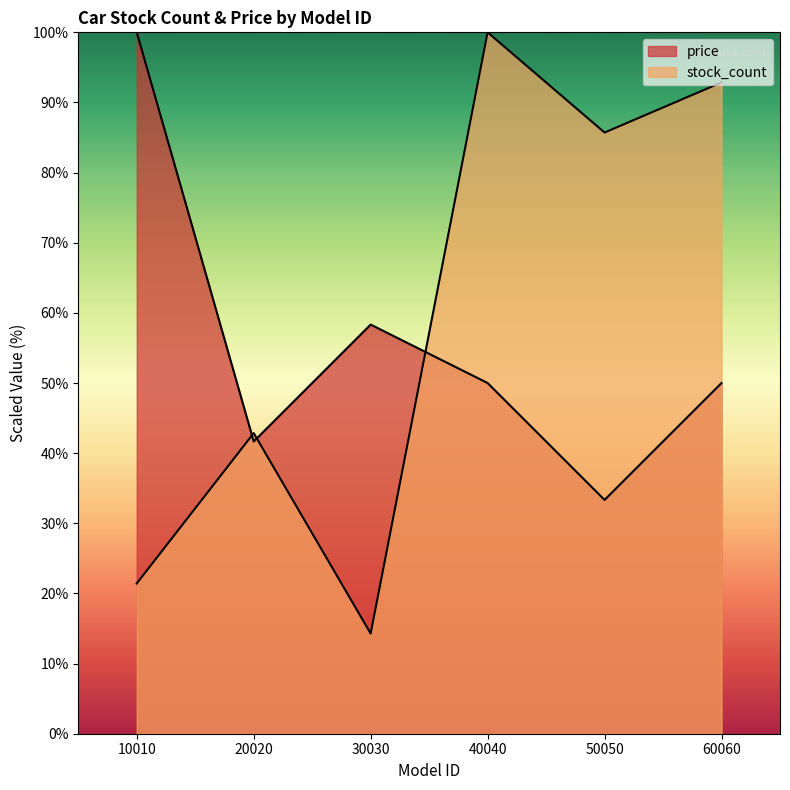

Which series ends up on top after the final intersection of price and stock_count?

stock_count